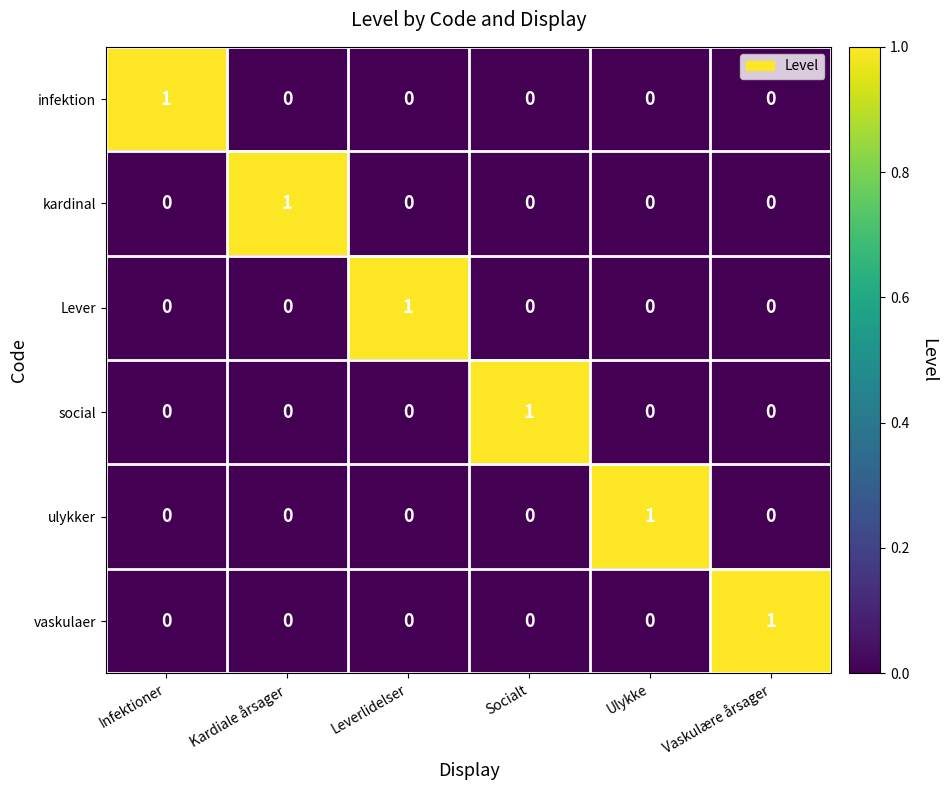

The kardinal series shows 0 at Vaskulære årsager. True or false?

True